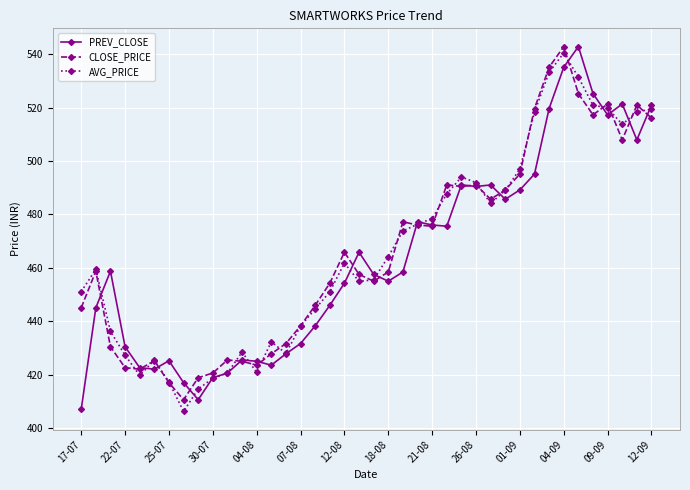

In CLOSE_PRICE, how many points are higher than both neighbors (excluding endpoints)?

10